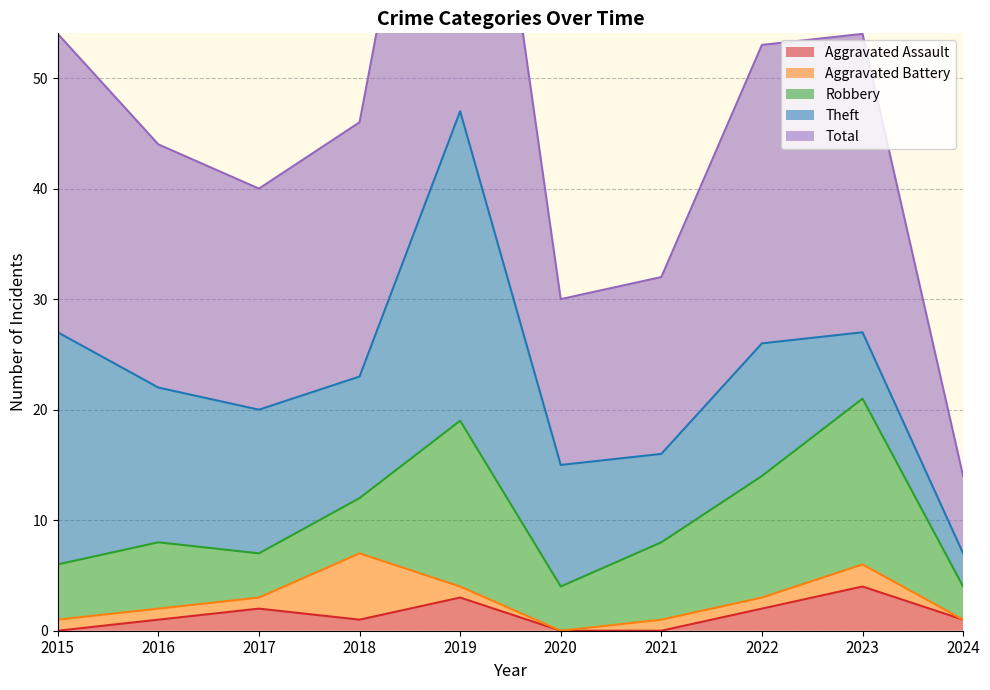

Between 2021 and 2018, which is larger?

2018